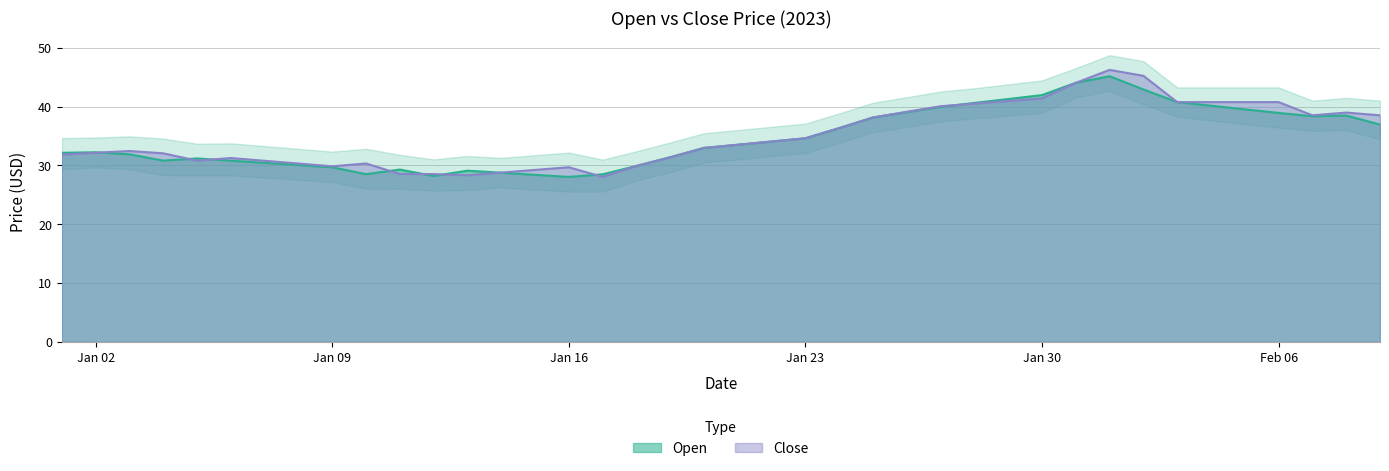

The value of Close at 2023-01-21 is 56.3. True or false?

False